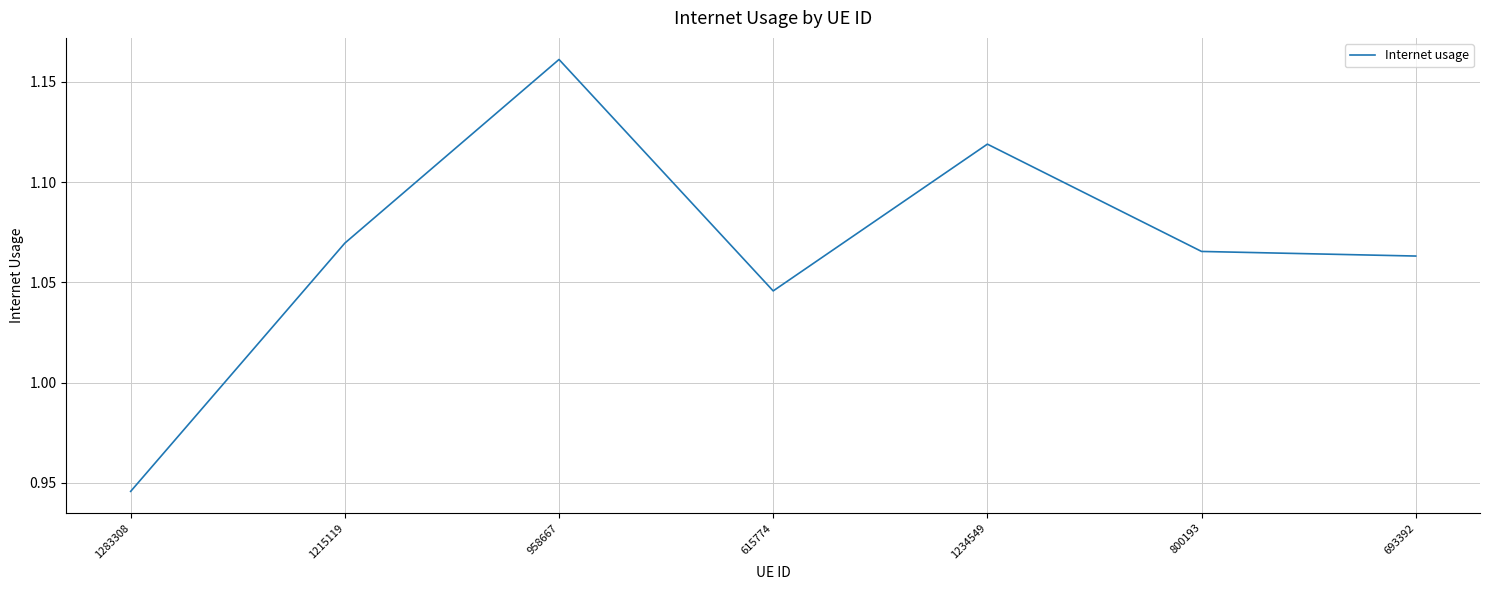

Between 1283308 and 1215119, which is larger?

1215119